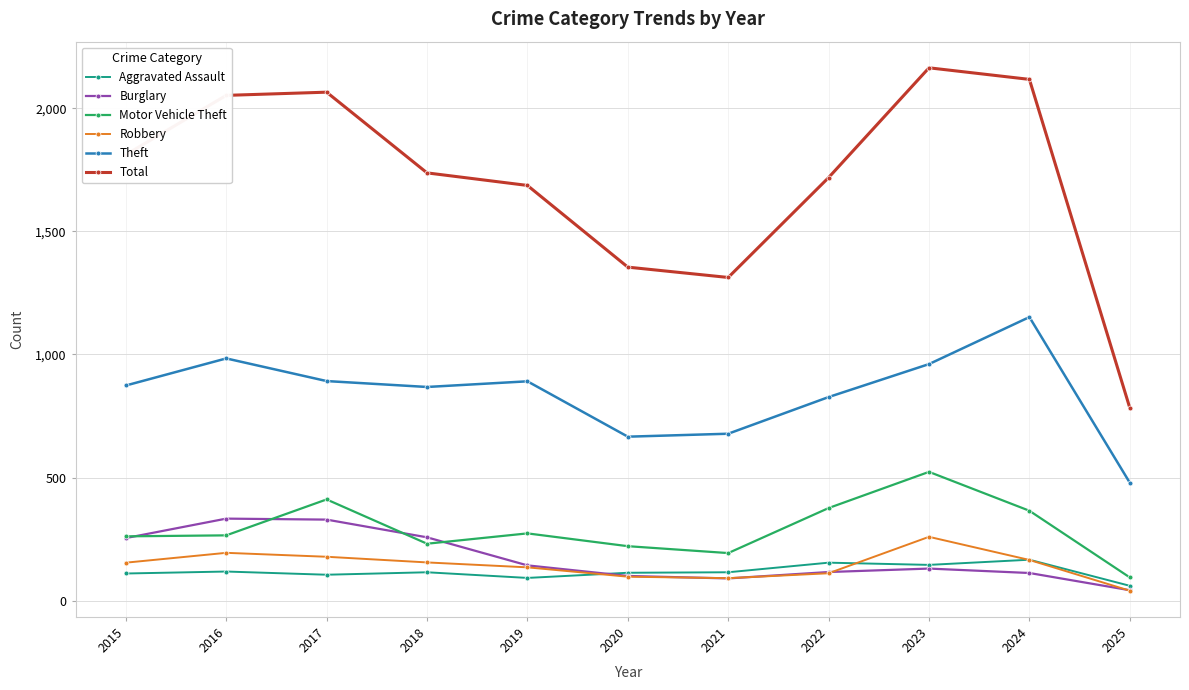

True or false: Theft and Aggravated Assault cross at least once.

False